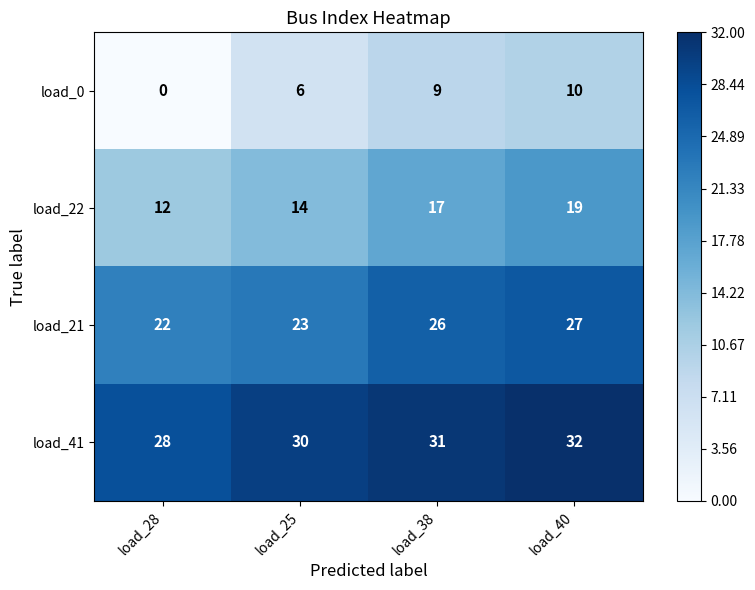

Reading left to right, list all the values displayed in this chart.

load_0: 0	6	9	10
load_22: 12	14	17	19
load_21: 22	23	26	27
load_41: 28	30	31	32